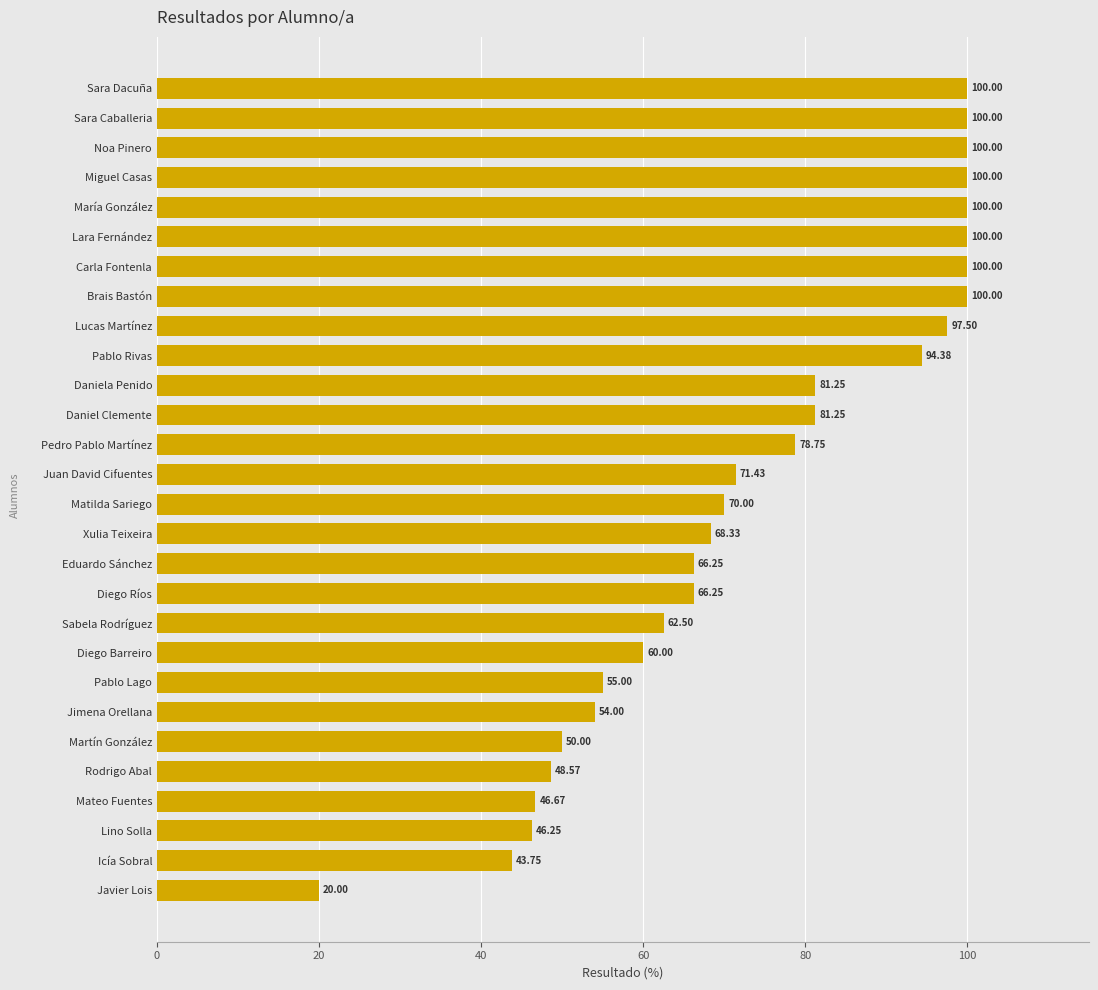

What is the greatest value displayed?

100.0